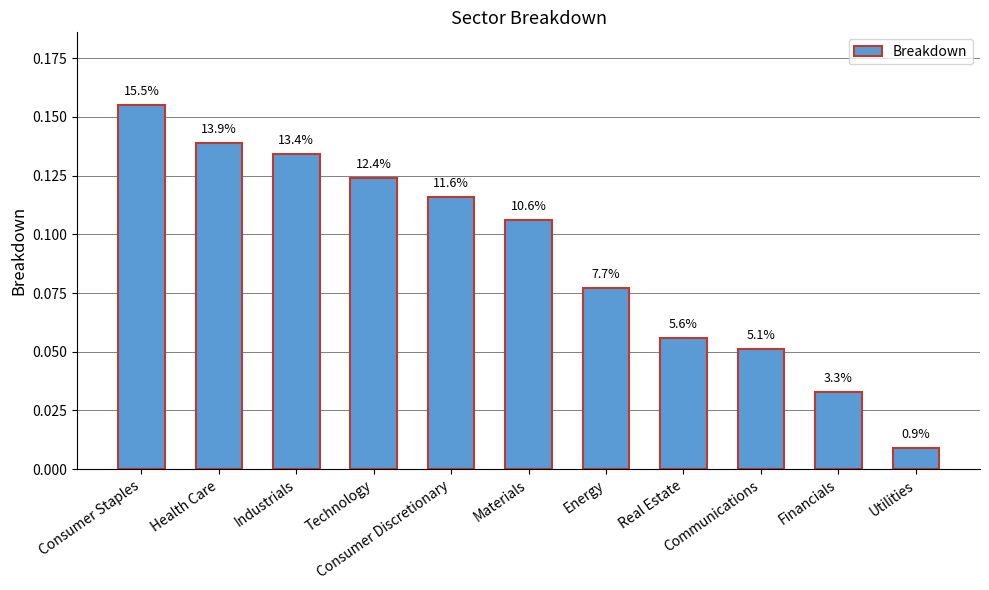

List the labels in order of value, smallest first.

Utilities, Financials, Communications, Real Estate, Energy, Materials, Consumer Discretionary, Technology, Industrials, Health Care, Consumer Staples